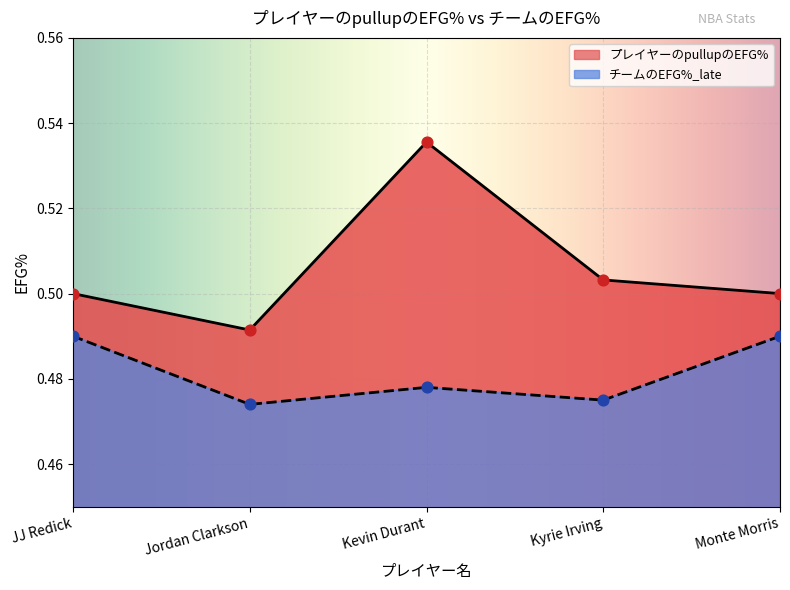

What is the total value across all series at JJ Redick?

1.0